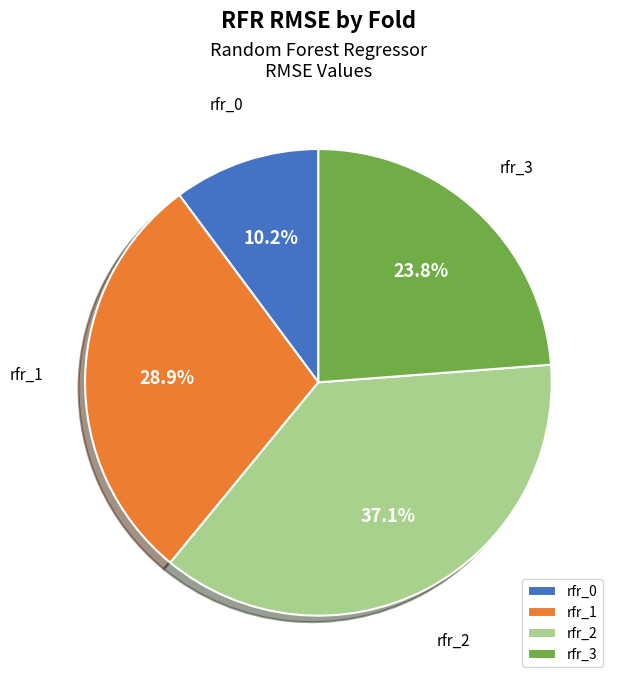

What is the ratio of the value at rfr_0 to the value at rfr_1?

0.4